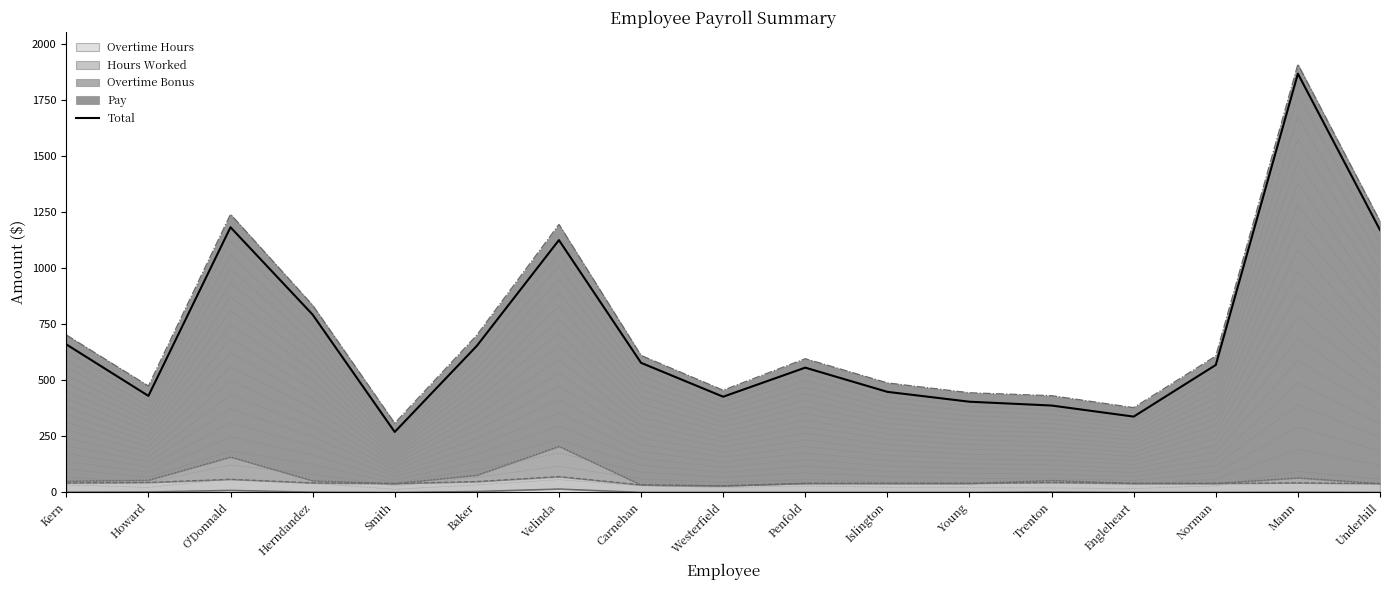

What is the maximum value shown in the chart?

1867.5